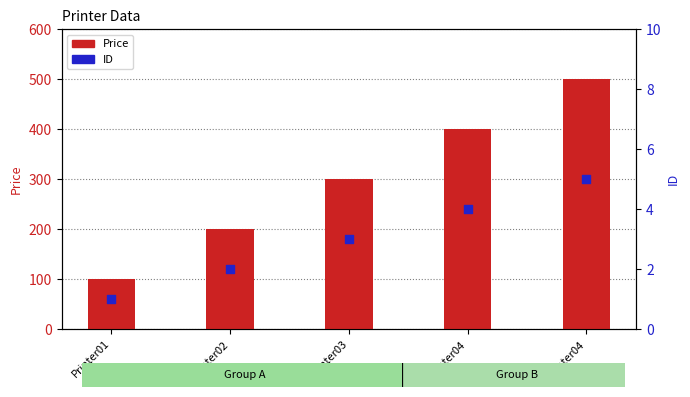

Which series has the widest spread of Y values?

Price